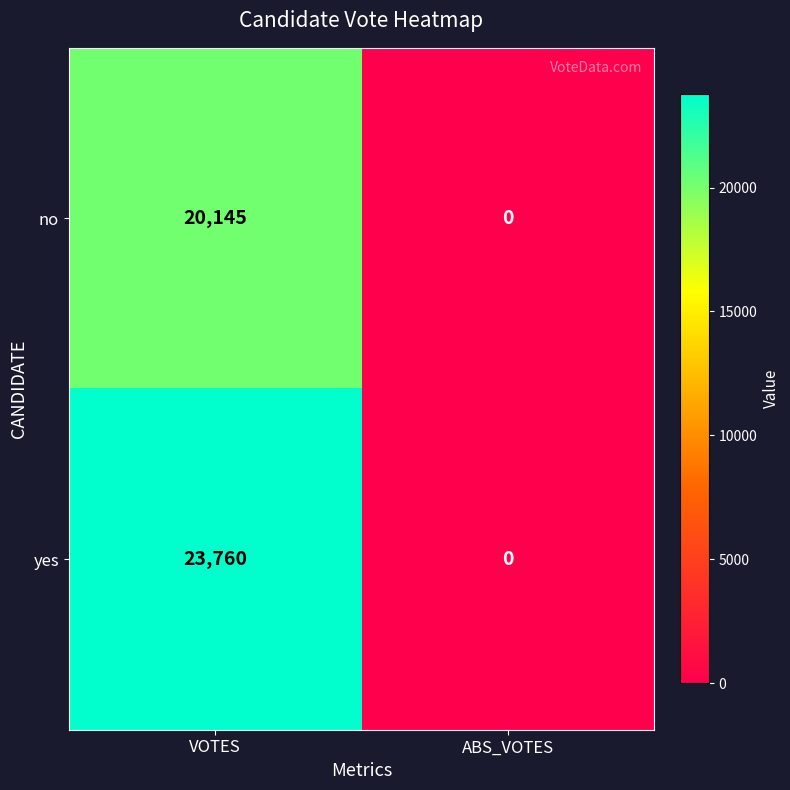

The no series shows 0 at ABS_VOTES. True or false?

True